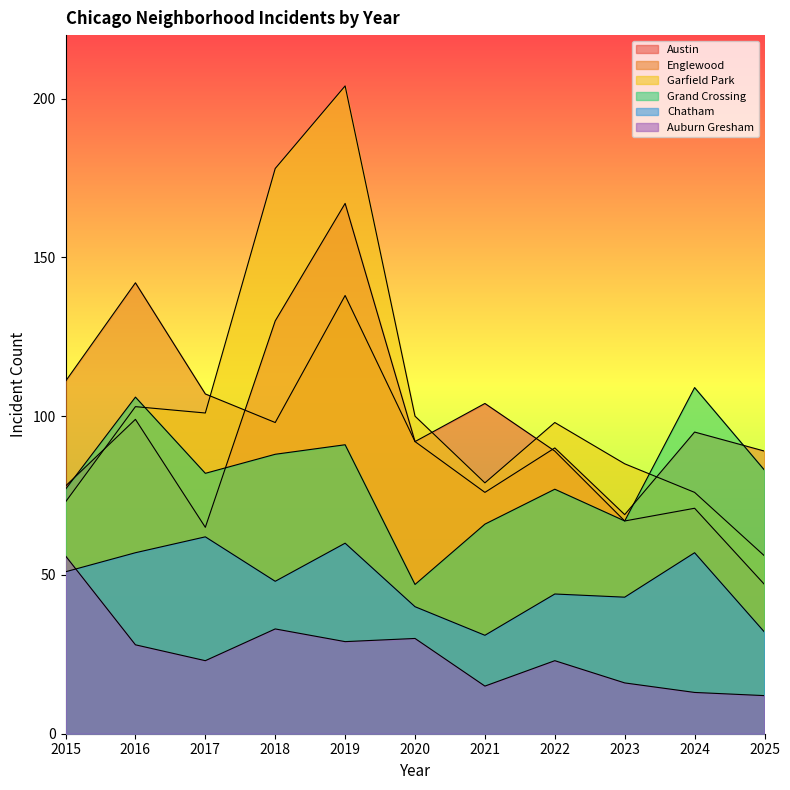

What is the lowest value of the Grand Crossing series?

47